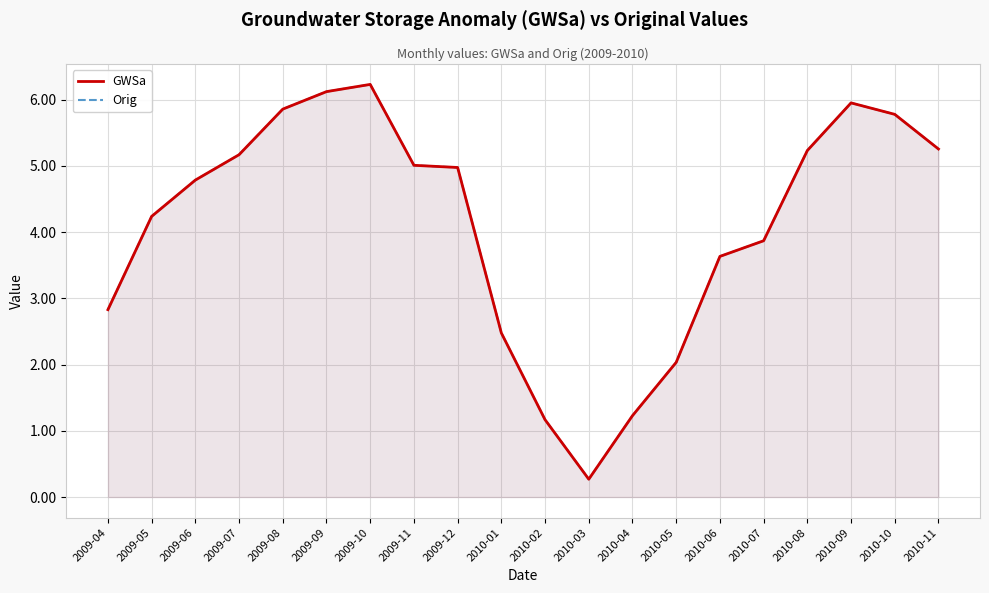

What is the value of the GWSa point at the 18th from the left?

5.9